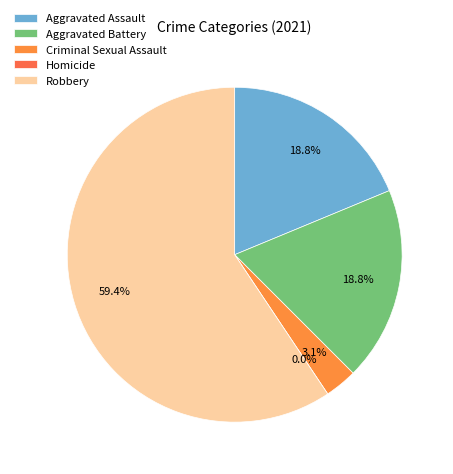

Is there any slice that represents more than half of the pie?

Yes